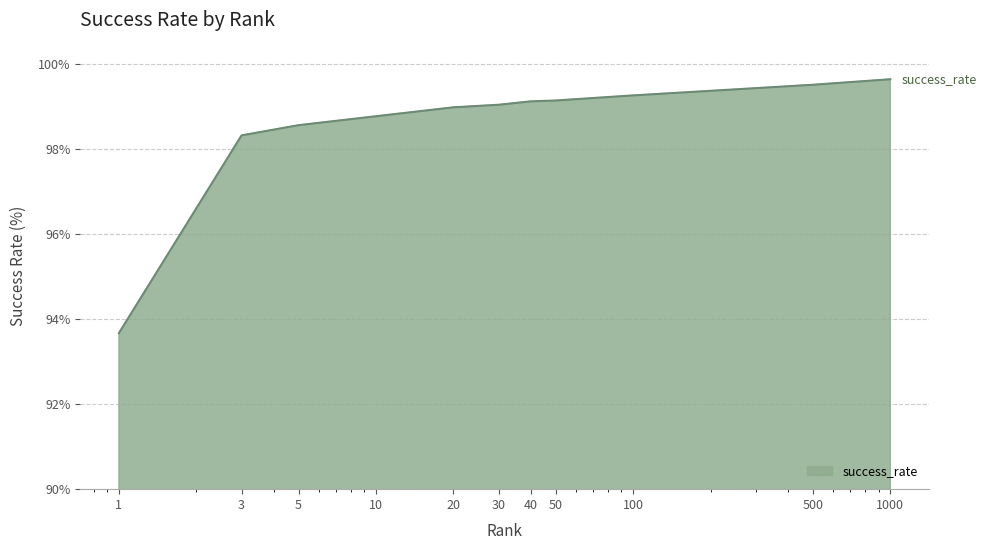

What is the minimum value shown in the chart?

93.7